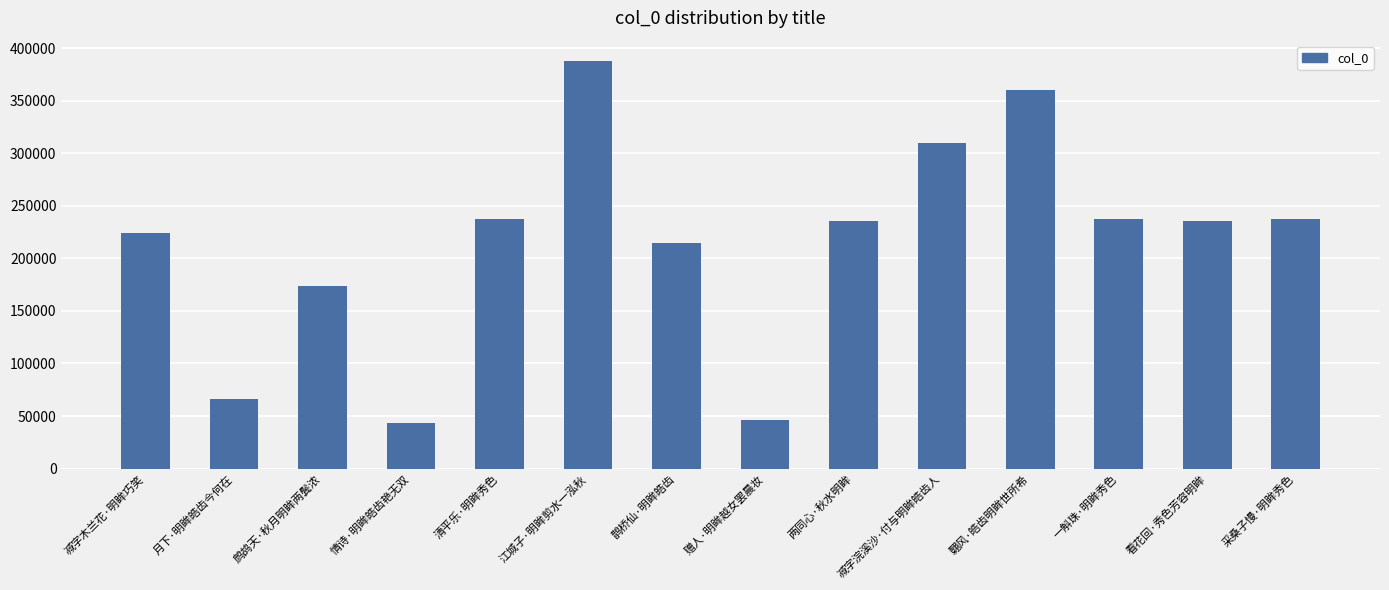

What is the difference between the maximum and minimum values?

344403